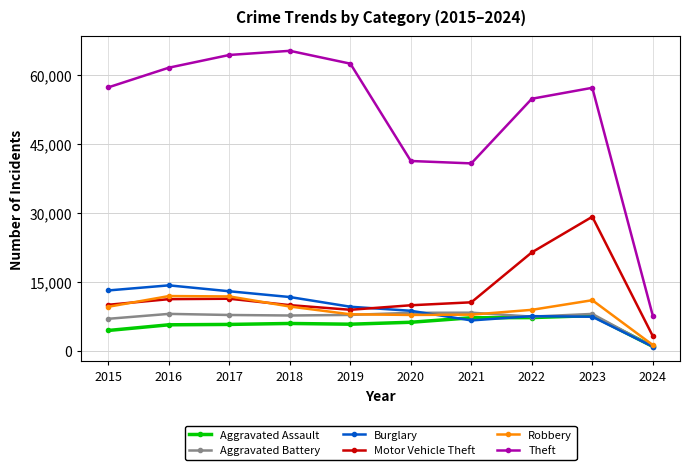

What are all the series names shown in the legend?

Aggravated Assault, Aggravated Battery, Burglary, Motor Vehicle Theft, Robbery, Theft